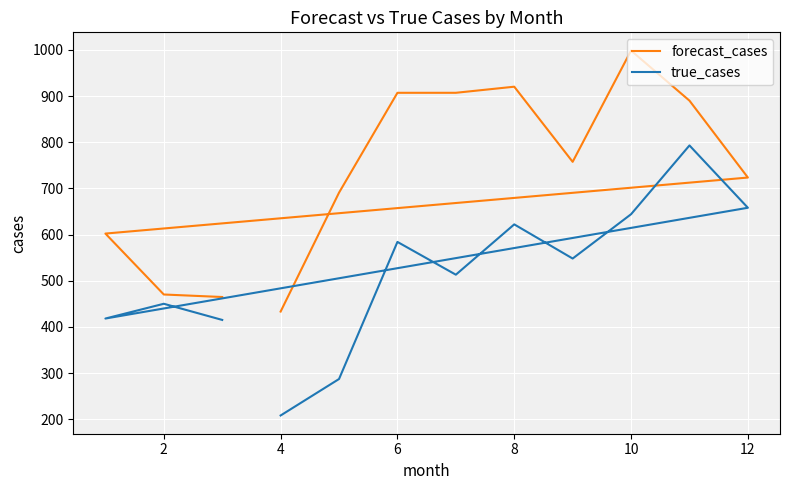

True or false: forecast_cases and true_cases cross at least once.

False